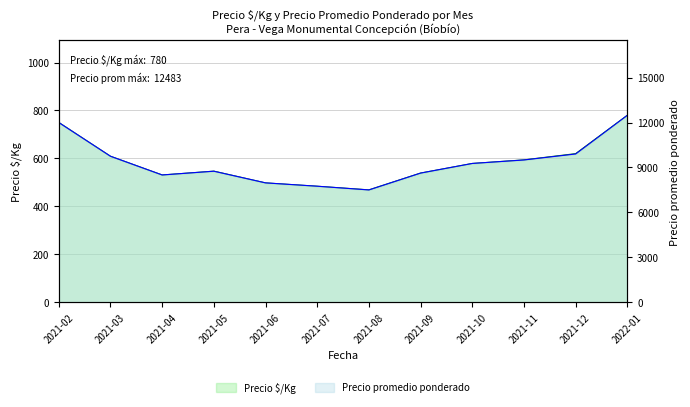

What are all the series names shown in the legend?

Precio $/Kg, Precio promedio ponderado